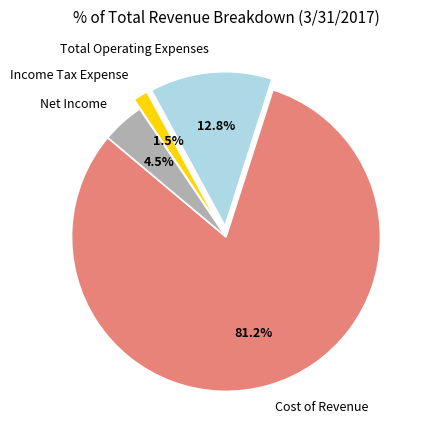

Rank the categories by value from lowest to highest.

Income Tax Expense, Net Income, Total Operating Expenses, Cost of Revenue